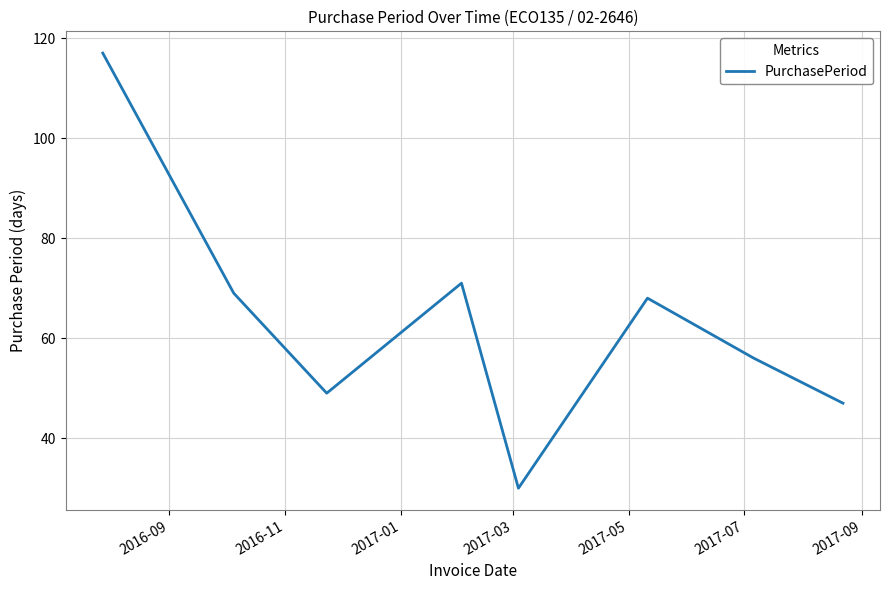

What is the minimum value shown in the chart?

30